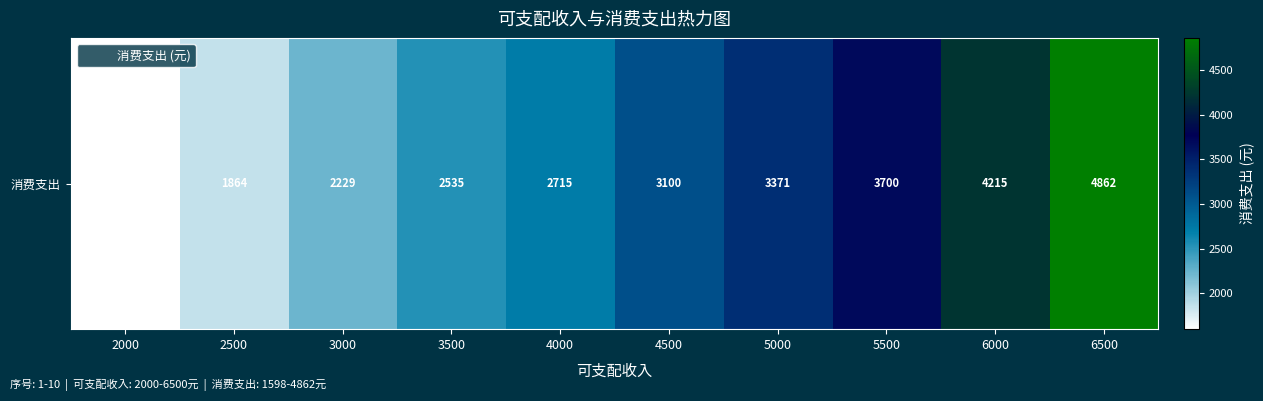

Reading right to left, transcribe all the data shown in this chart.

6500=4862	6000=4215	5500=3700	5000=3371	4500=3100	4000=2715	3500=2535	3000=2229	2500=1864	2000=1598